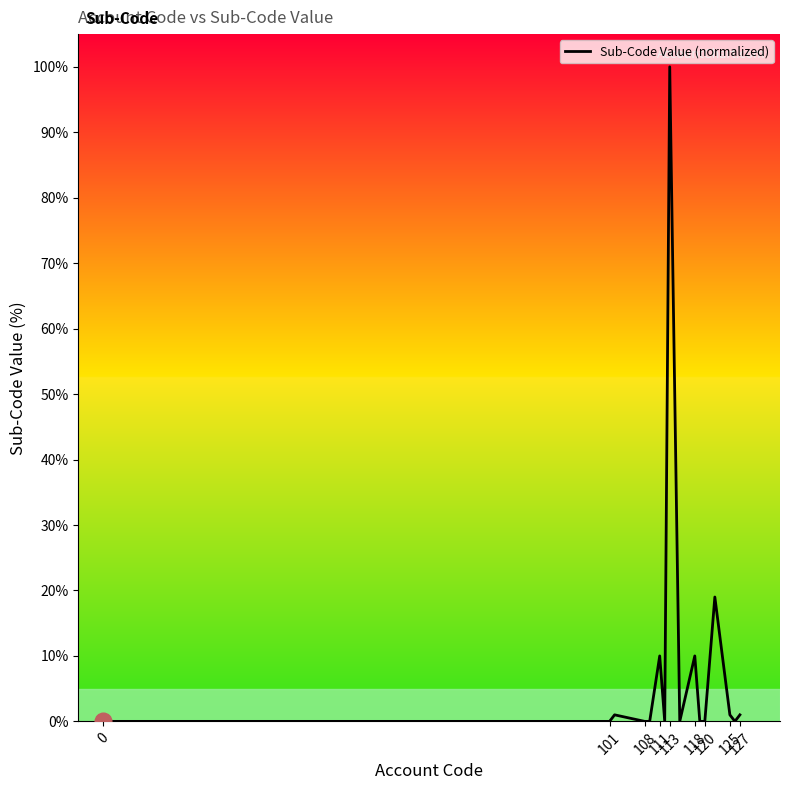

What is the difference between the maximum and minimum values?

100